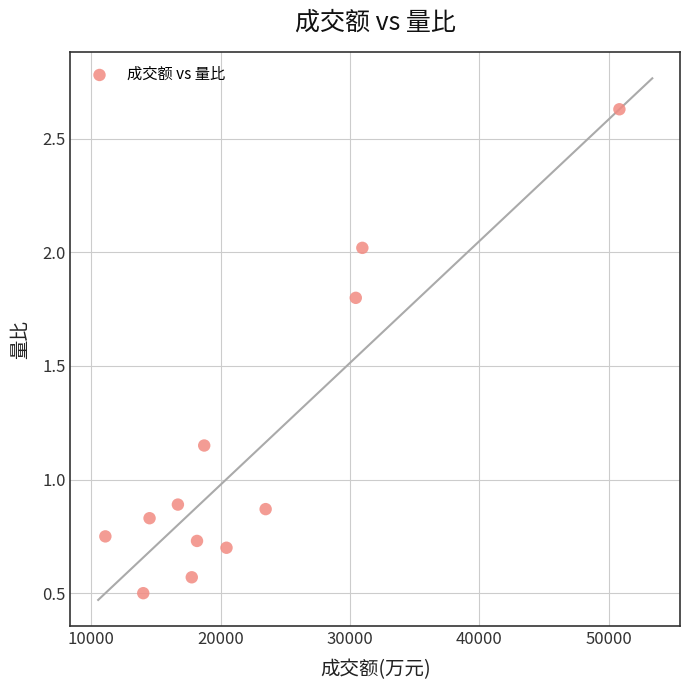

What is the average X value?

22263.1